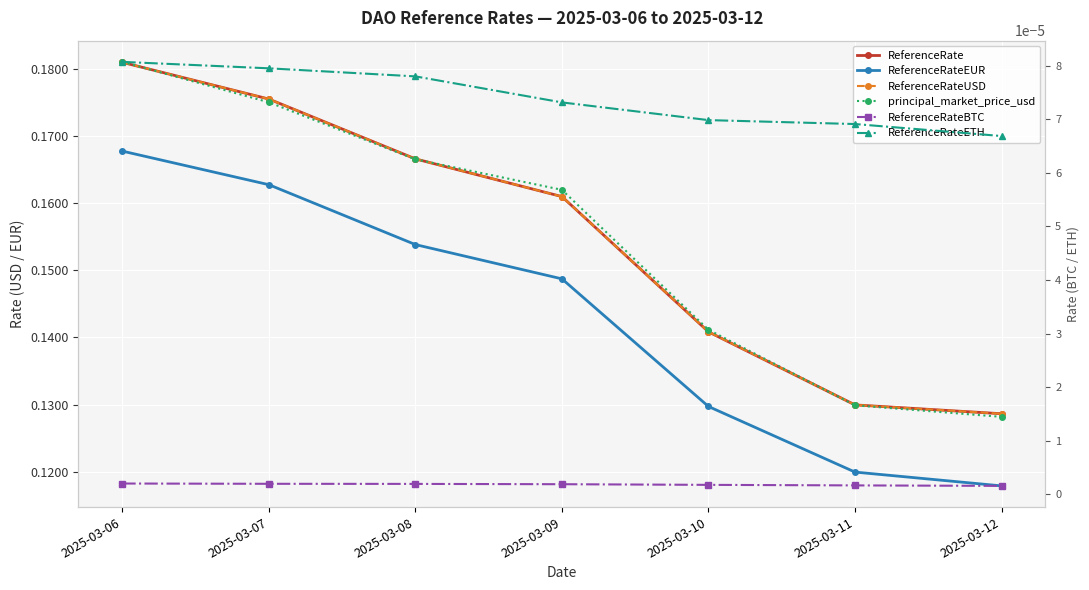

True or false: ReferenceRateUSD has more than 1 points higher than both neighbors.

False